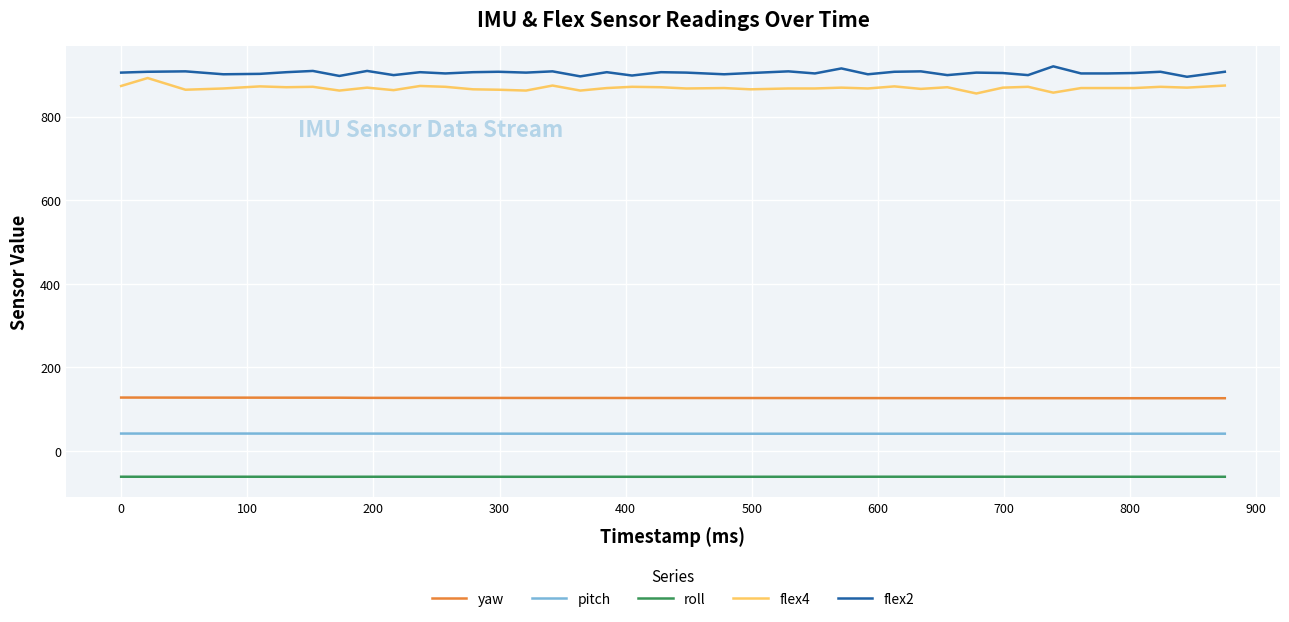

List the series in order of their peak value, lowest first.

roll, pitch, yaw, flex4, flex2